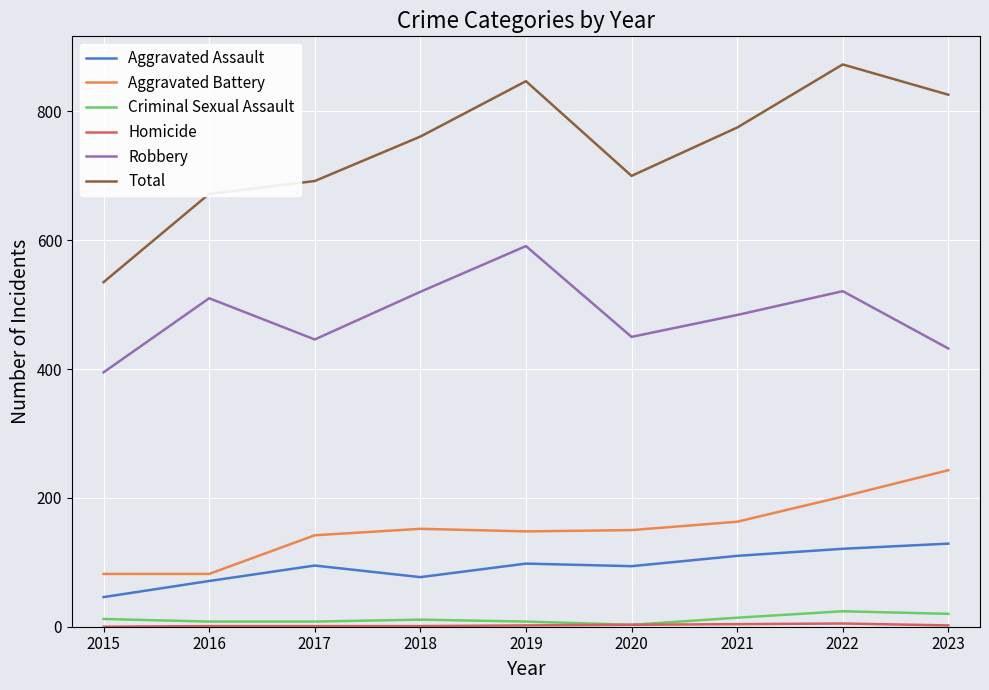

True or false: Aggravated Battery and Robbery intersect in this chart.

False